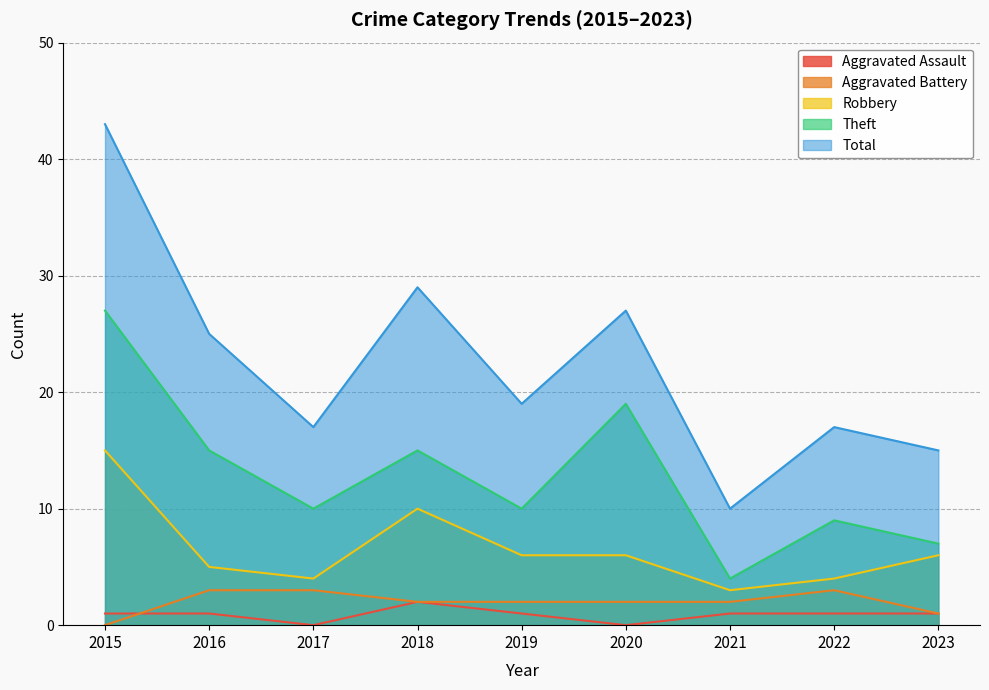

Where is Aggravated Battery nearest to the value 1?

2023